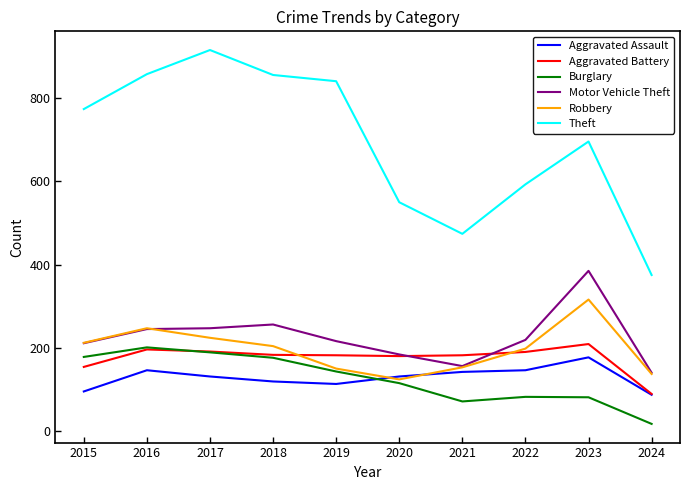

What is the sum of the Theft values at 2019 and 2015?

1615